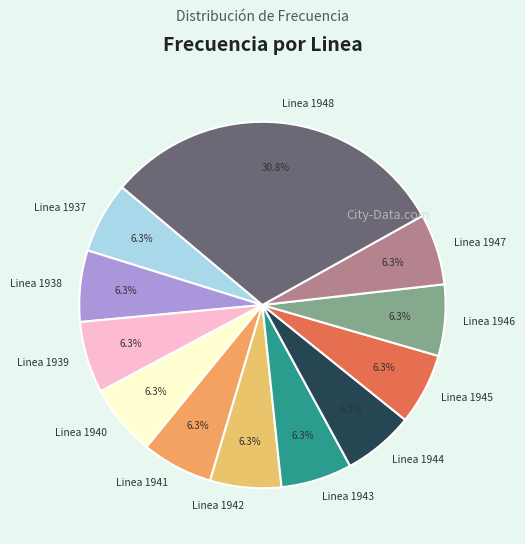

How many segments does this pie chart have?

12